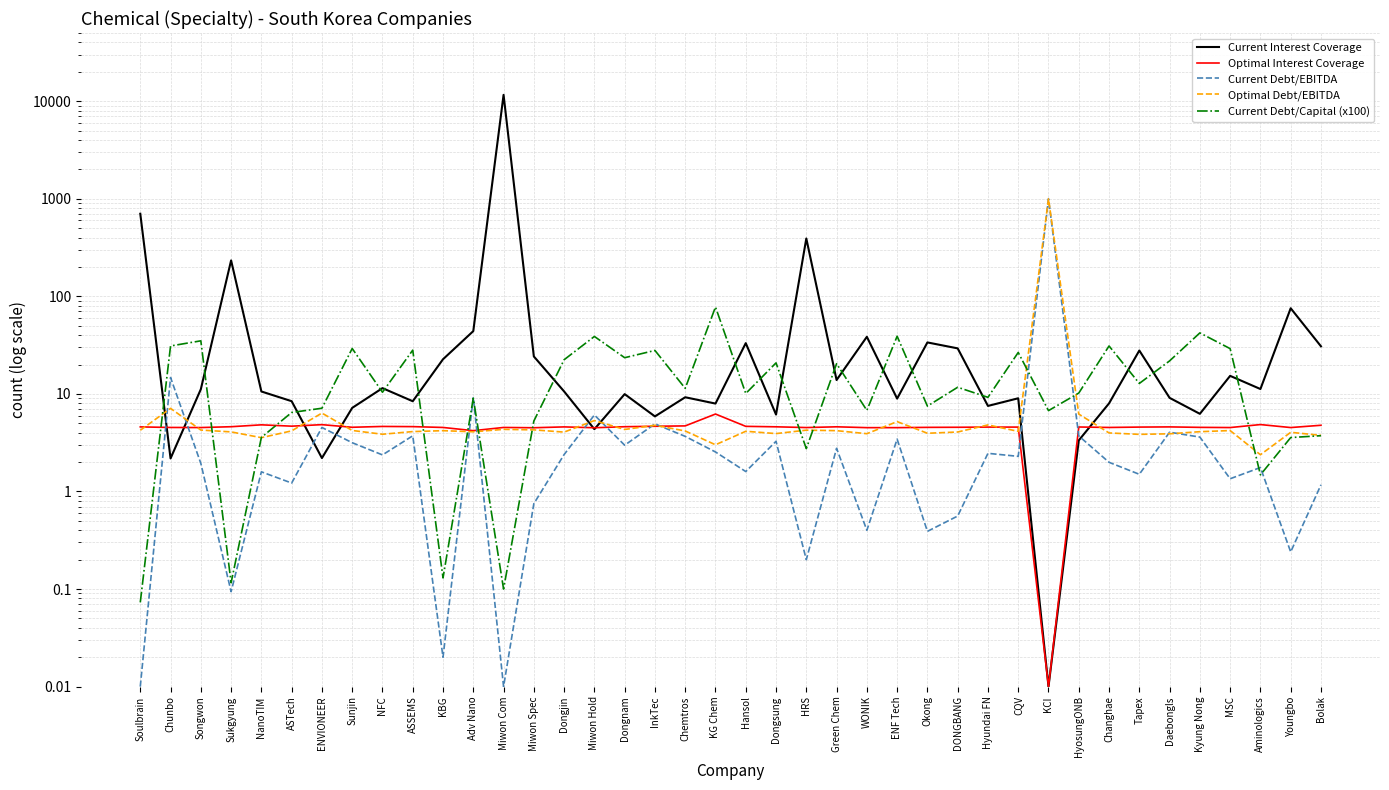

At which category does Current Interest Coverage reach its first local peak?

Sukgyung